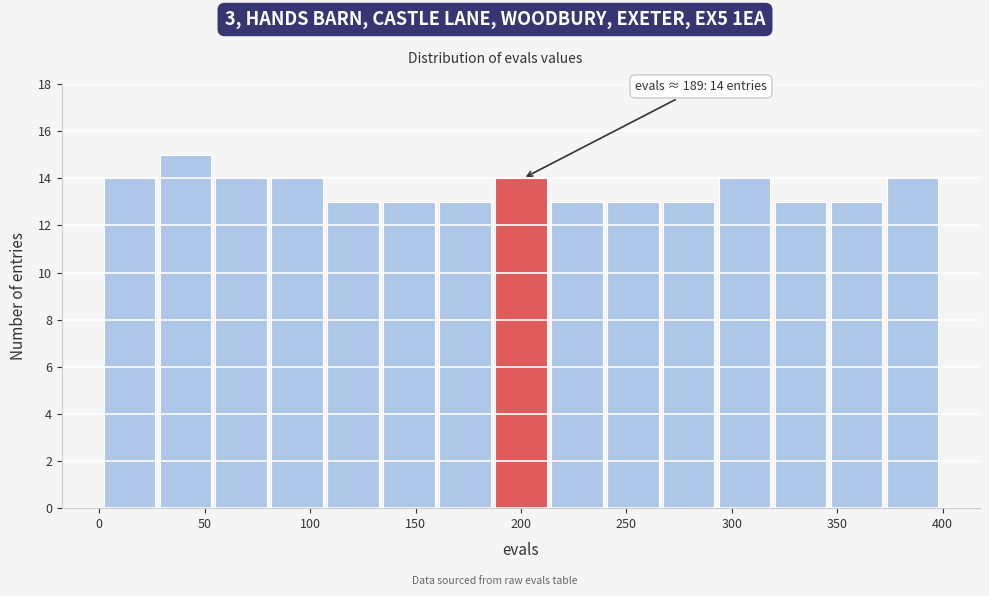

Which range on the x-axis has the tallest bar?

30 to 55